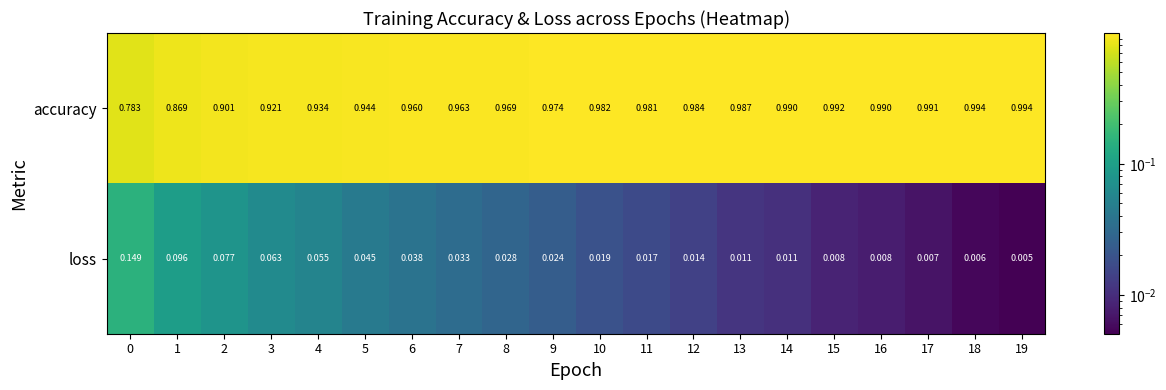

Which series changed the most between 2 and 4?

accuracy